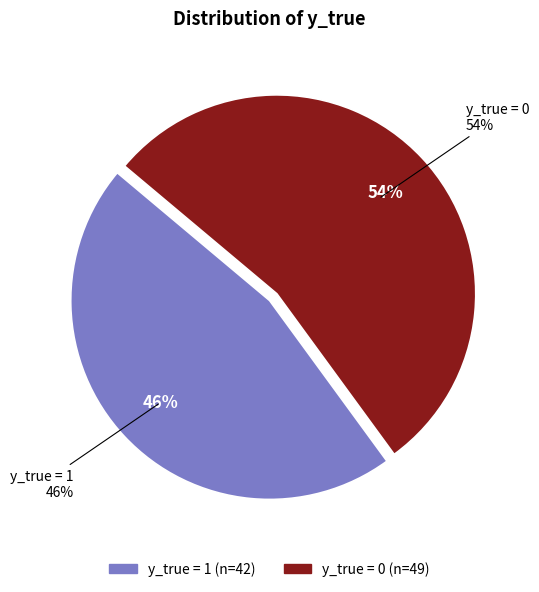

Which has a higher value, y_true = 1 or y_true = 0?

y_true = 0